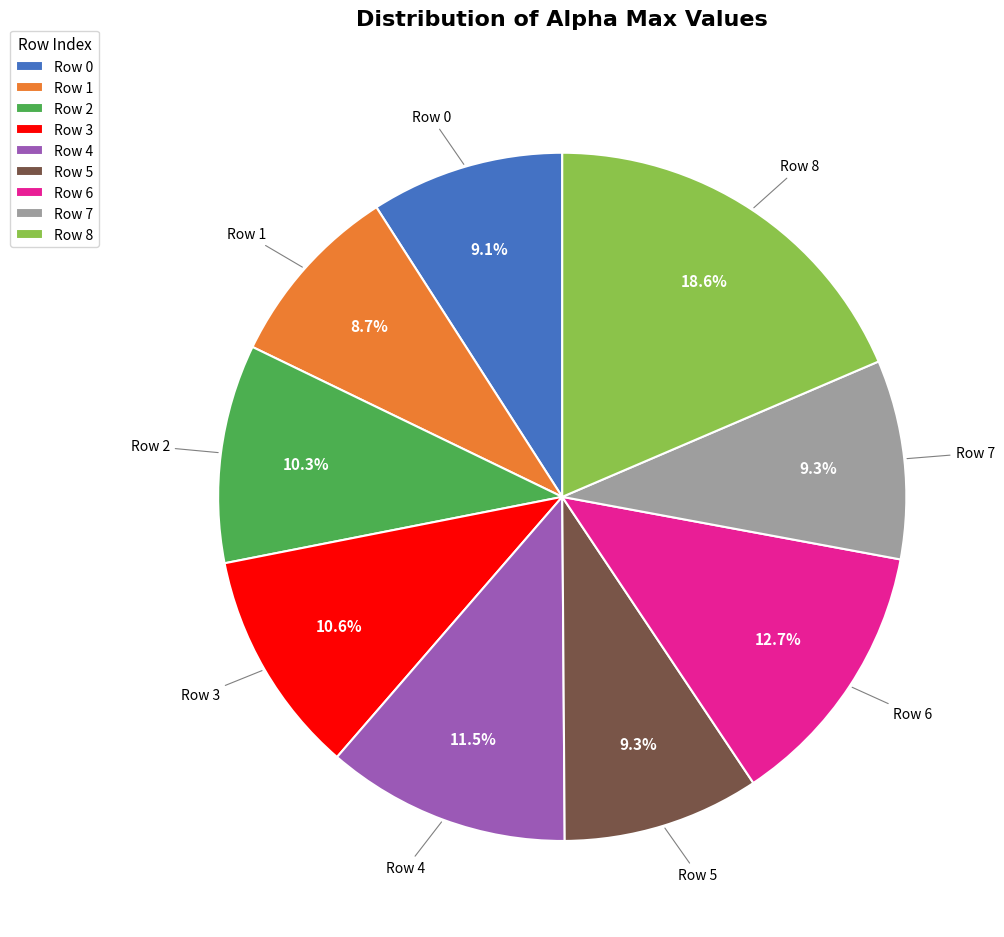

What portion of the pie excludes Row 6?

87.3%